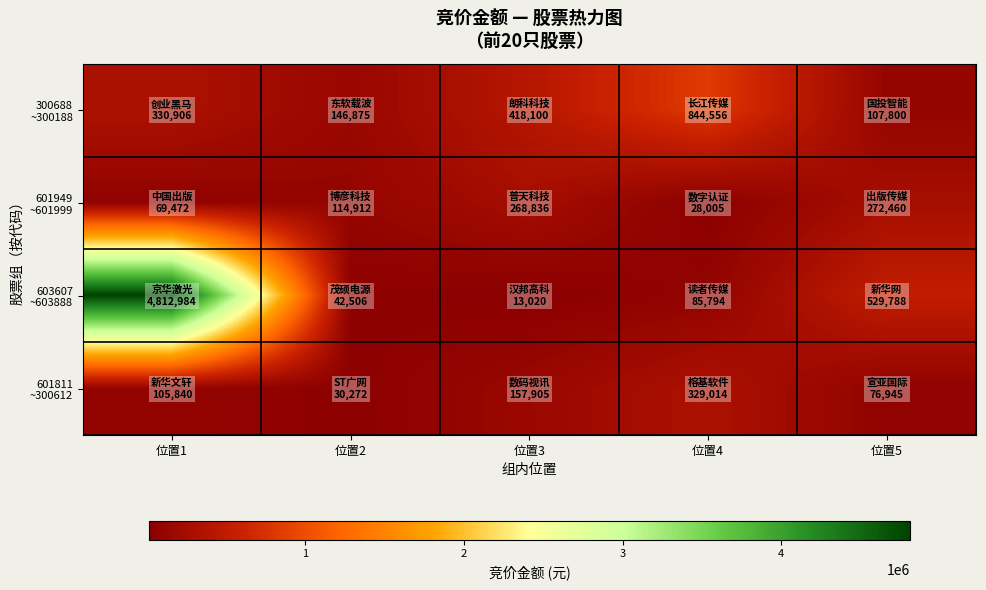

What is the total value across all series at 位置1?

5319202